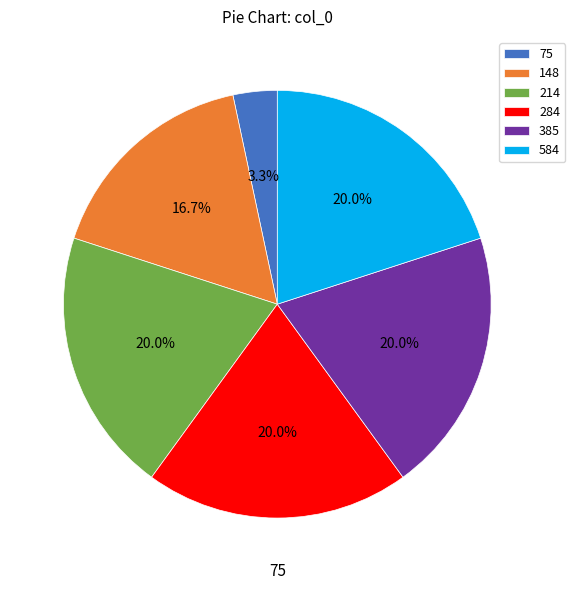

Is there a majority slice in this chart?

No